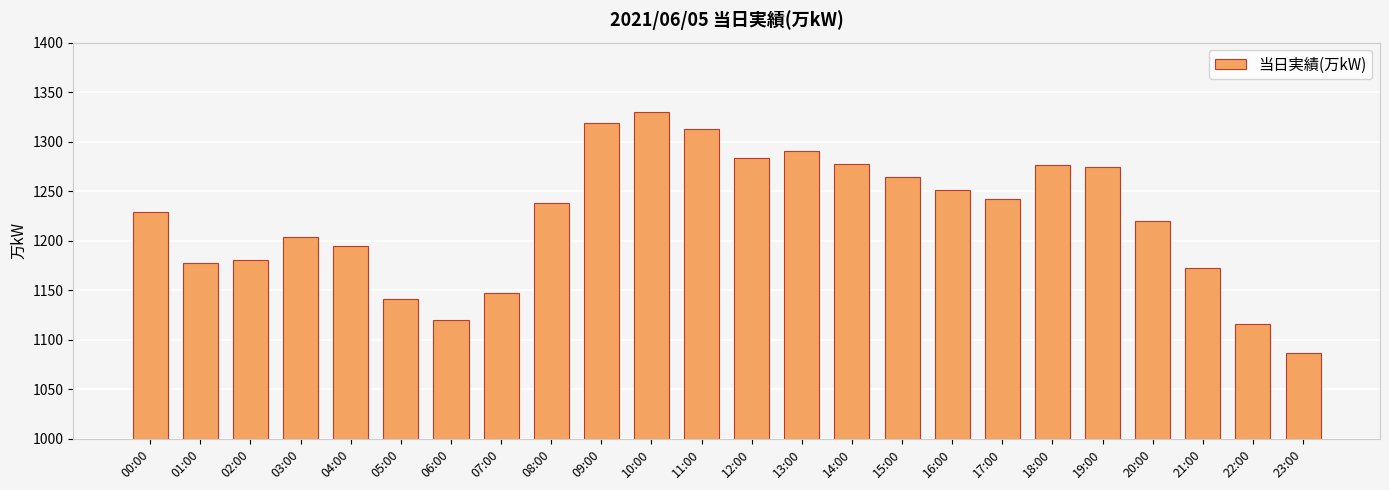

How many data points are less than 1238?

12